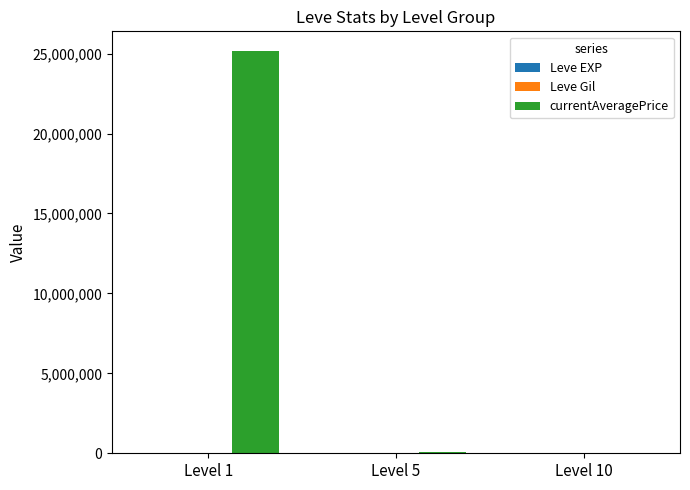

Which series has the largest total across all categories?

currentAveragePrice